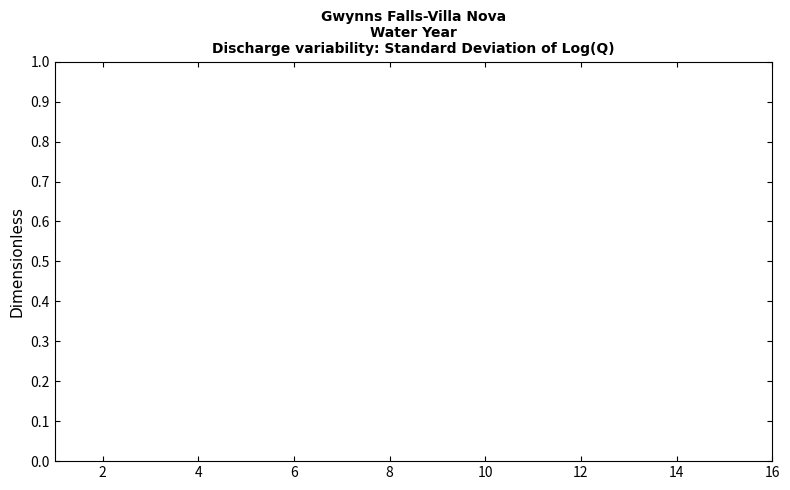

True or false: the data has more than 0 interior local peaks.

False